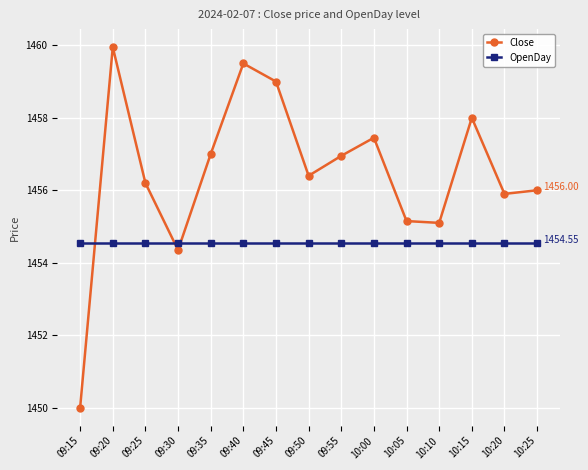

What is the label of the 5th point from the left?

09:35